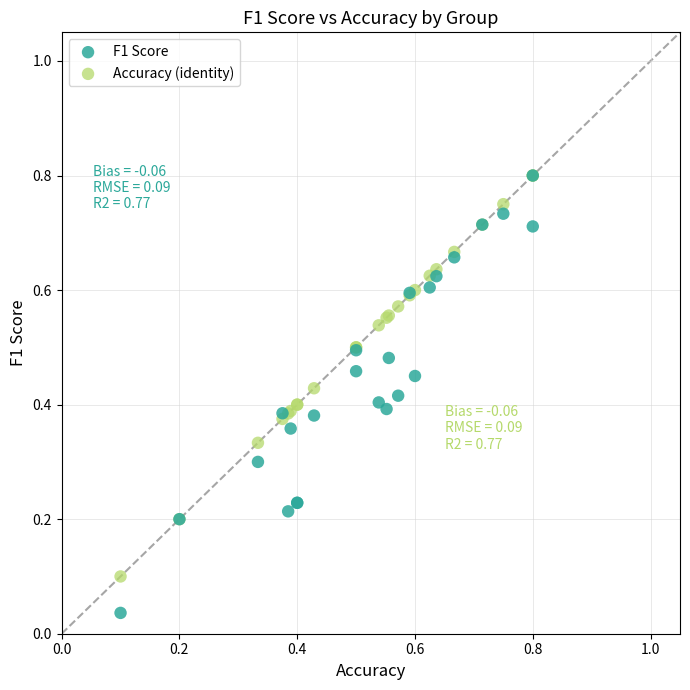

What are all the series names shown in the legend?

F1 Score, Accuracy (identity)